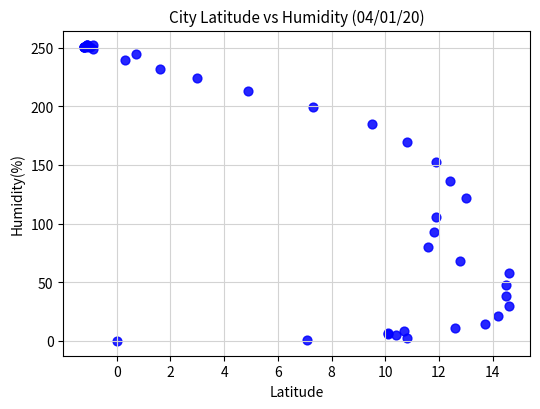

What Y value in the scatter plot is closest to 126?

121.6